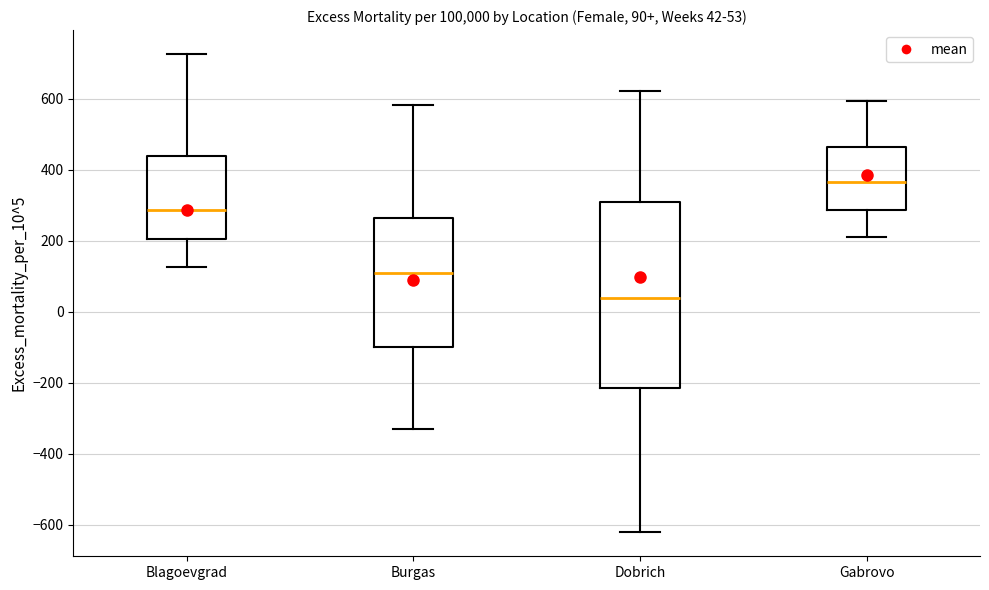

Which box has the highest median line?

Gabrovo